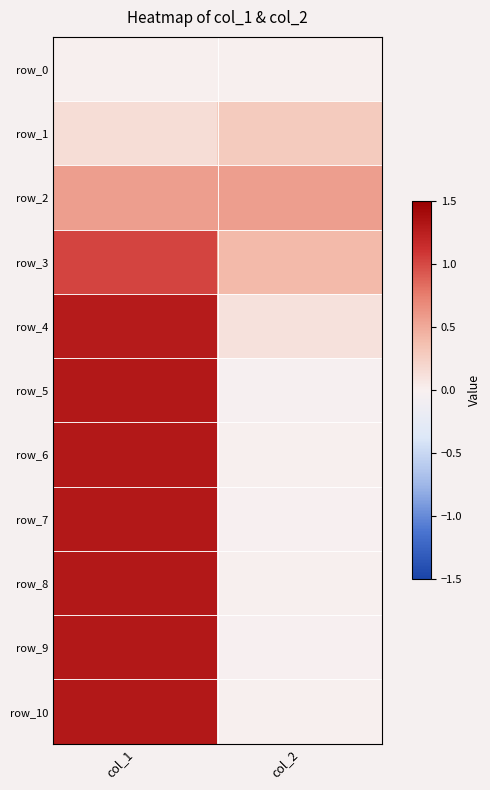

Reading right to left, transcribe all the data shown in this chart.

row_0: col_2=0.0	col_1=0.0
row_1: col_2=0.3	col_1=0.1
row_2: col_2=0.6	col_1=0.6
row_3: col_2=0.4	col_1=1.0
row_4: col_2=0.1	col_1=1.3
row_5: col_2=-0.0	col_1=1.3
row_6: col_2=0.0	col_1=1.3
row_7: col_2=-0.0	col_1=1.3
row_8: col_2=0.0	col_1=1.3
row_9: col_2=-0.0	col_1=1.3
row_10: col_2=0.0	col_1=1.3